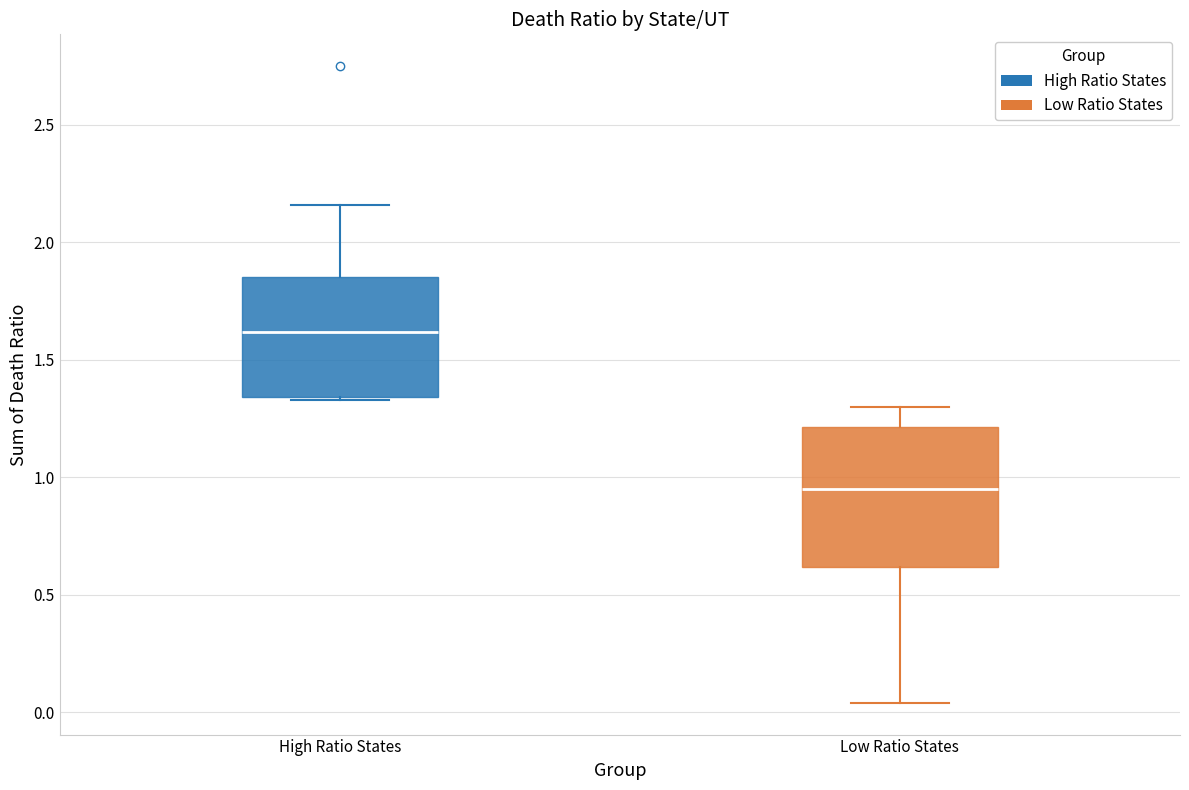

Comparing the boxes themselves (not the whiskers), which one is the tallest?

Low Ratio States